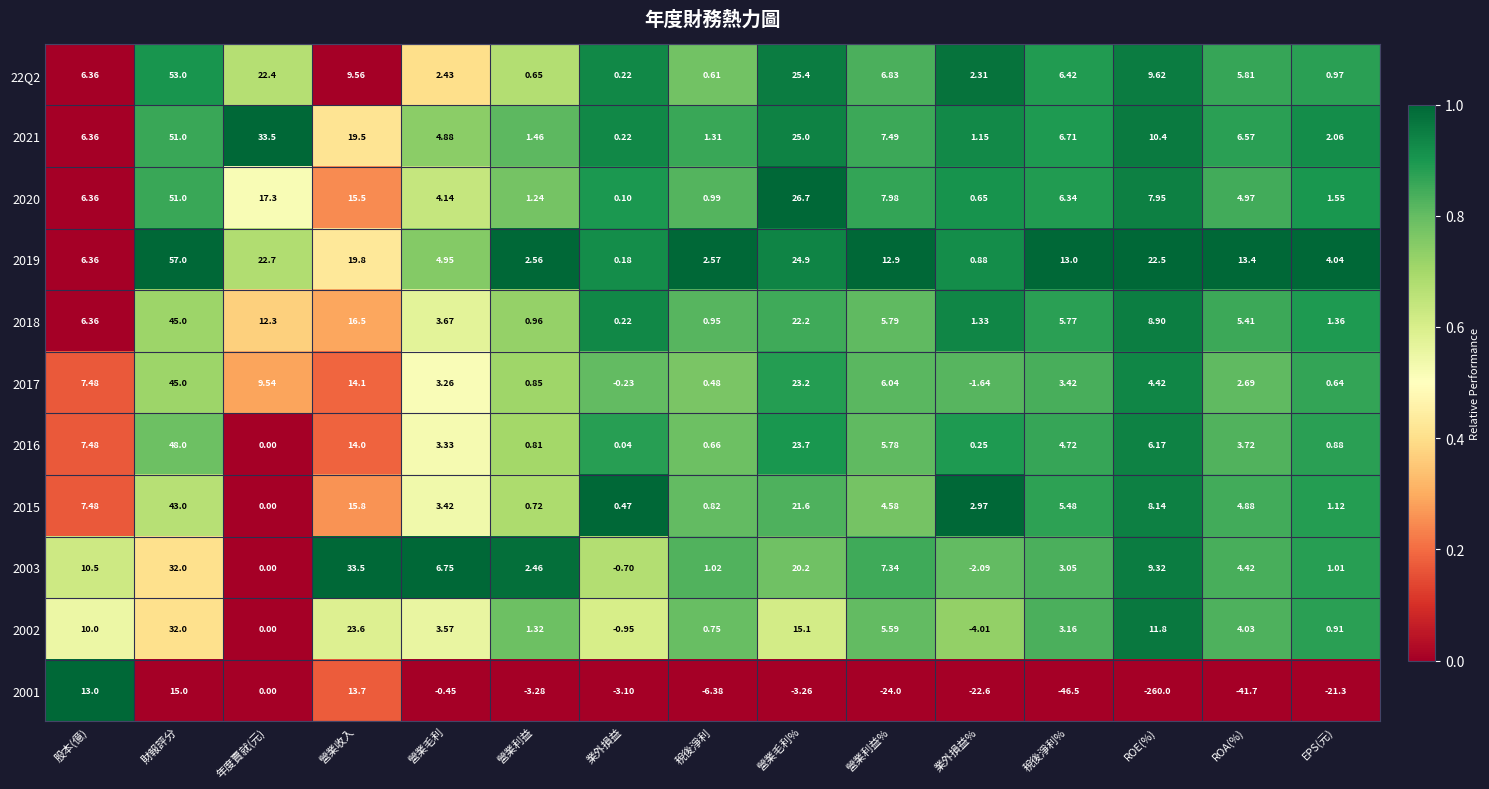

Rank the categories by 2019 value from highest to lowest.

財報評分, 營業毛利%, 年度賣就(元), ROE(%), 營業收入, ROA(%), 稅後淨利%, 營業利益%, 股本(億), 營業毛利, EPS(元), 稅後淨利, 營業利益, 業外損益%, 業外損益